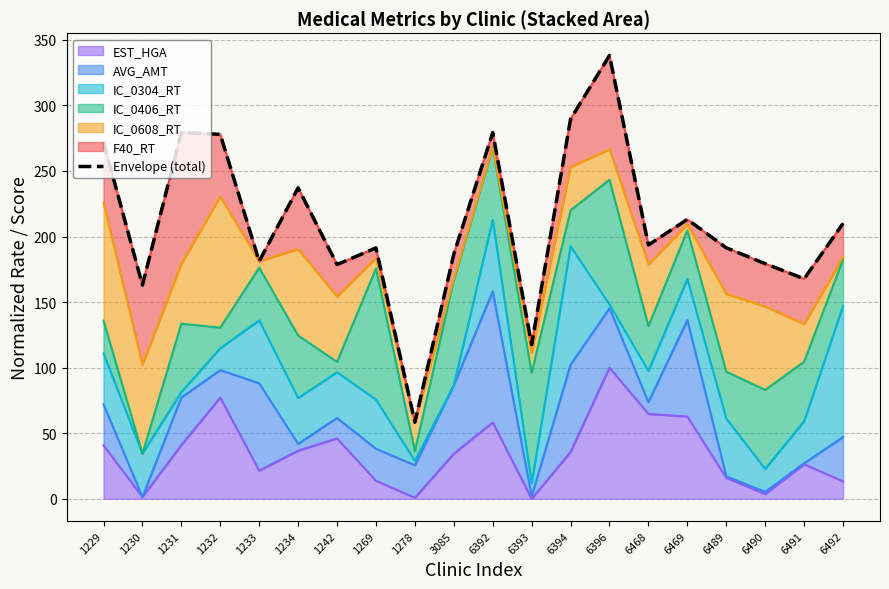

What is the minimum value shown in the chart?

58.4